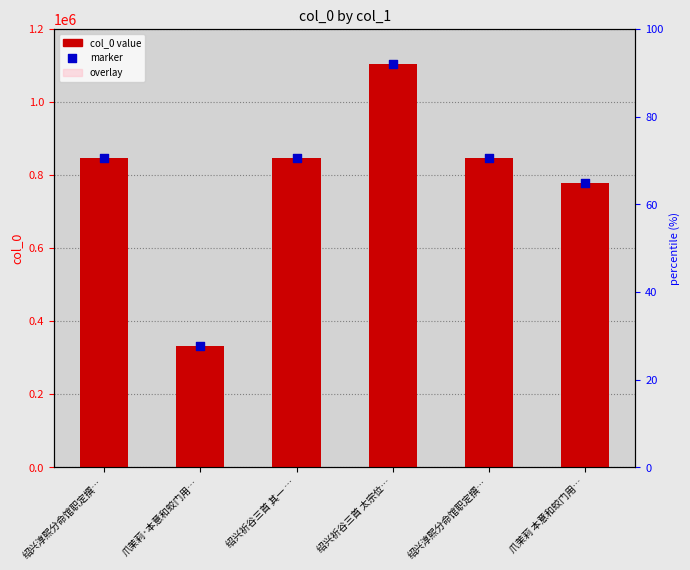

Which series contains the lowest Y value?

overlay